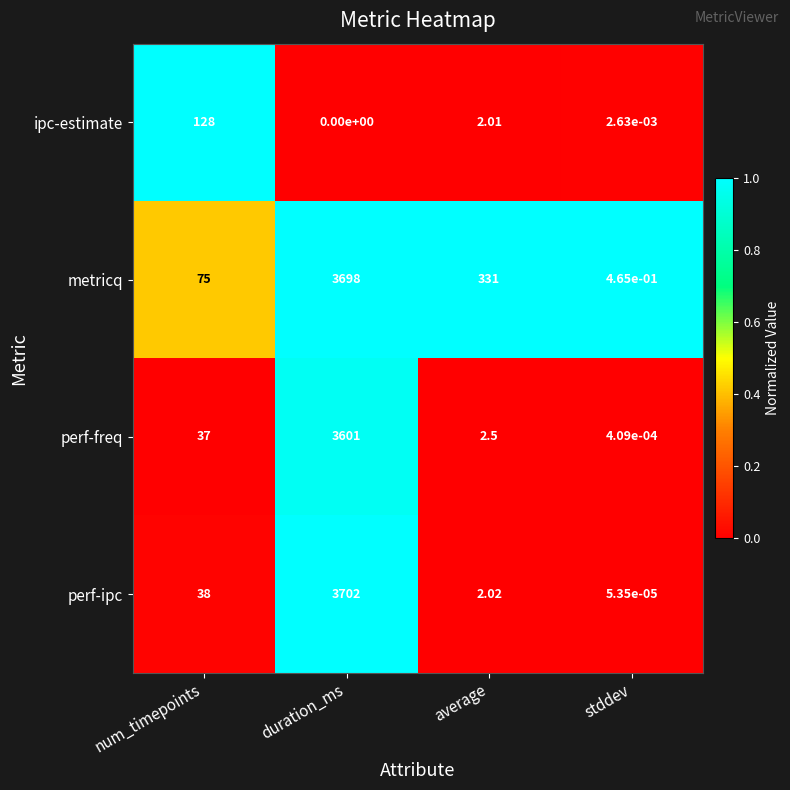

Which series has the largest range (max minus min)?

perf-ipc